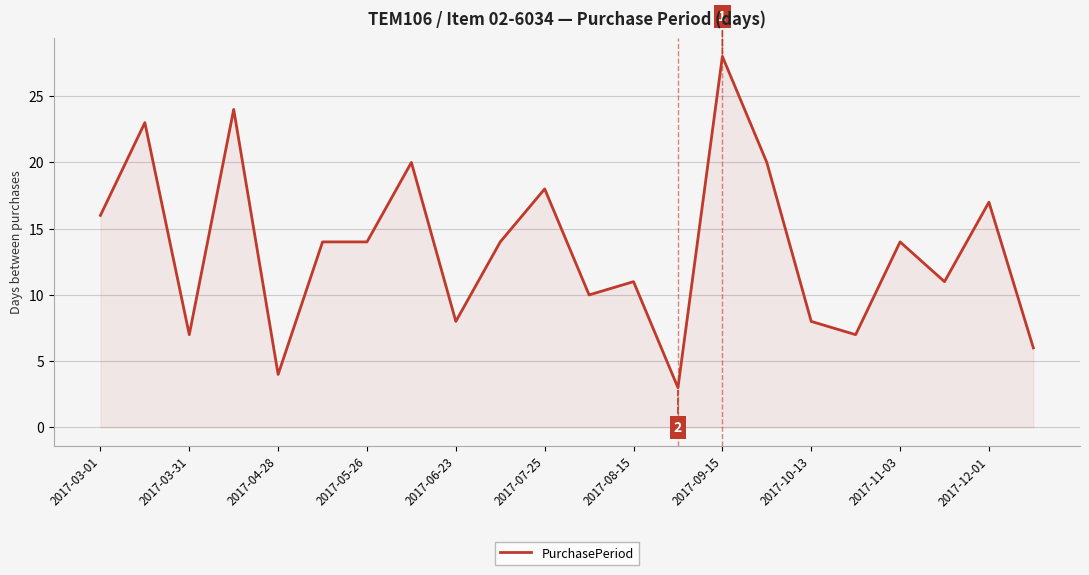

What is the minimum value shown in the chart?

3